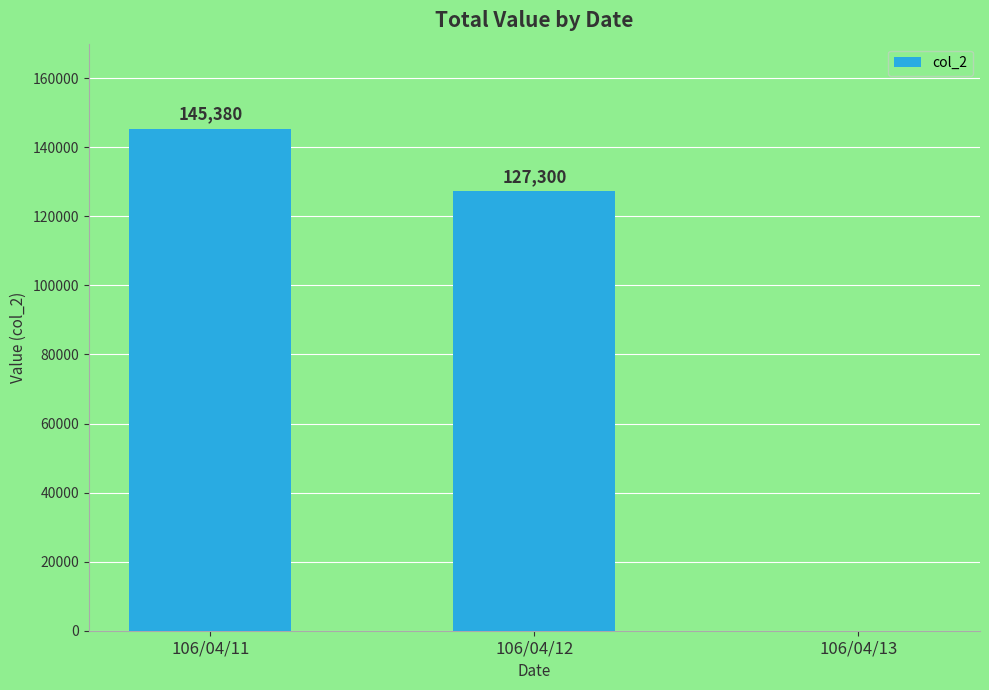

Which has a higher value, 106/04/13 or 106/04/11?

106/04/11